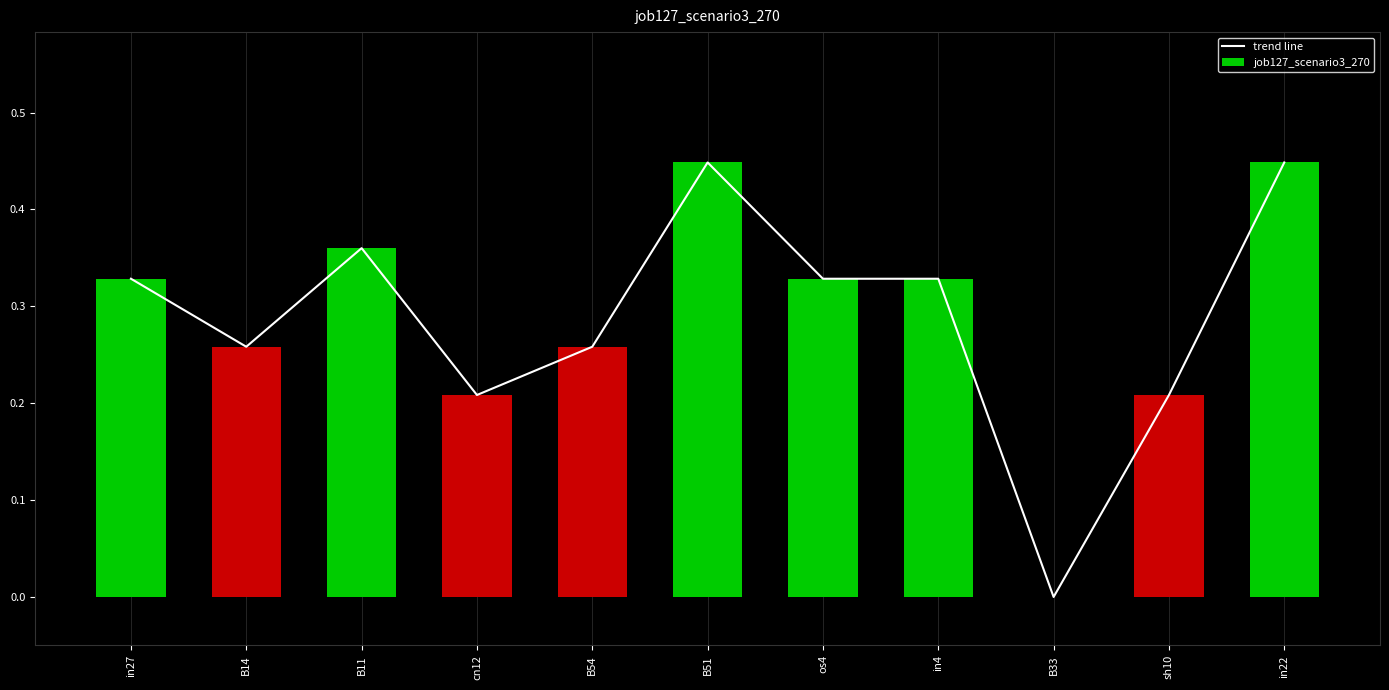

Reading left to right, what are all the values shown in this chart?

trend line: 0.3	0.3	0.4	0.2	0.3	0.4	0.3	0.3	0.0	0.2	0.4
job127_scenario3_270: 0.3	0.3	0.4	0.2	0.3	0.4	0.3	0.3	0.0	0.2	0.4